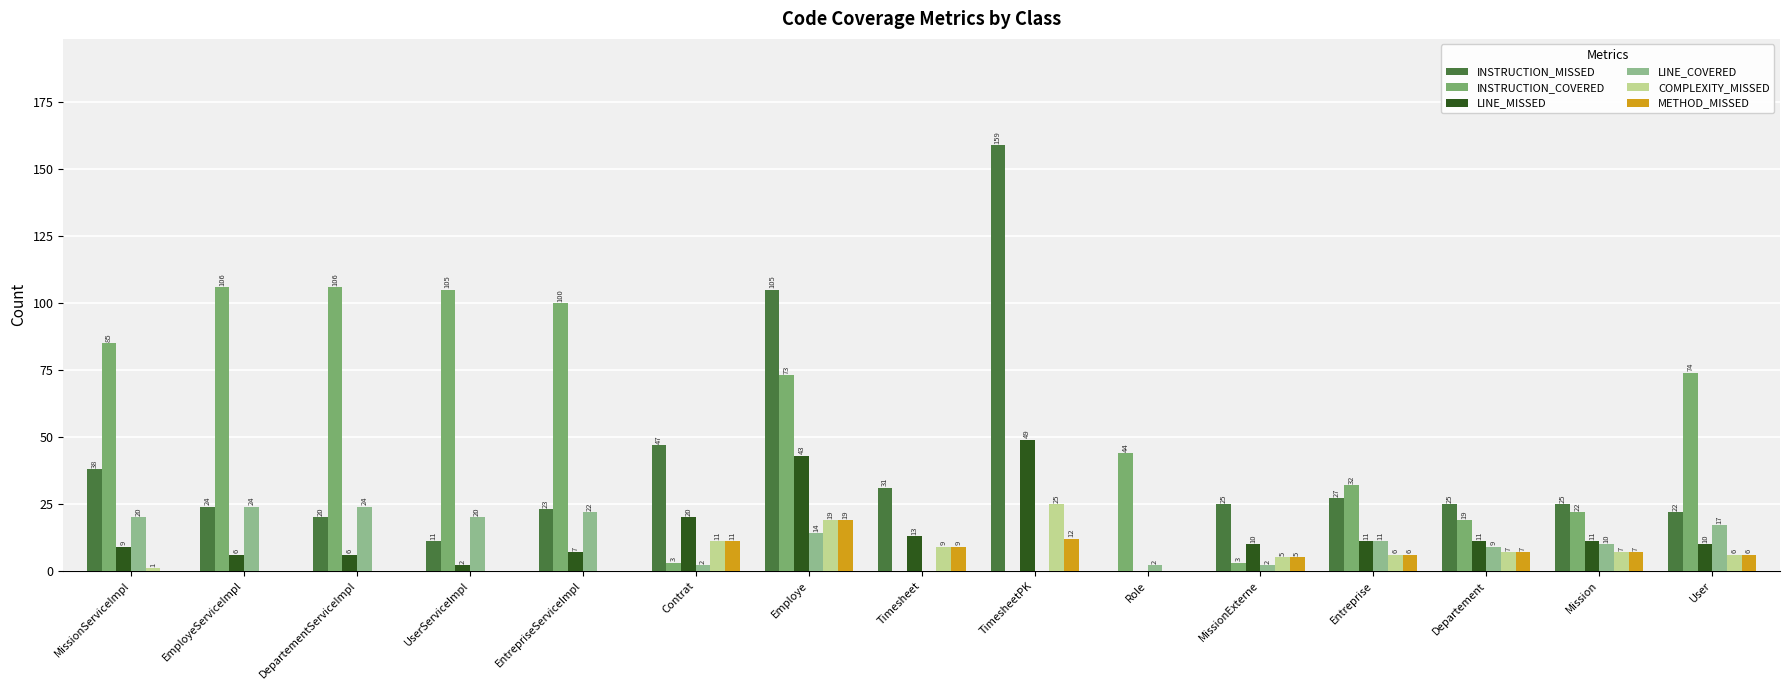

Reading left to right, extract all data points from this chart.

INSTRUCTION_MISSED: MissionServiceImpl=38	EmployeServiceImpl=24	DepartementServiceImpl=20	UserServiceImpl=11	EntrepriseServiceImpl=23	Contrat=47	Employe=105	Timesheet=31	TimesheetPK=159	Role=0	MissionExterne=25	Entreprise=27	Departement=25	Mission=25	User=22
INSTRUCTION_COVERED: MissionServiceImpl=85	EmployeServiceImpl=106	DepartementServiceImpl=106	UserServiceImpl=105	EntrepriseServiceImpl=100	Contrat=3	Employe=73	Timesheet=0	TimesheetPK=0	Role=44	MissionExterne=3	Entreprise=32	Departement=19	Mission=22	User=74
LINE_MISSED: MissionServiceImpl=9	EmployeServiceImpl=6	DepartementServiceImpl=6	UserServiceImpl=2	EntrepriseServiceImpl=7	Contrat=20	Employe=43	Timesheet=13	TimesheetPK=49	Role=0	MissionExterne=10	Entreprise=11	Departement=11	Mission=11	User=10
LINE_COVERED: MissionServiceImpl=20	EmployeServiceImpl=24	DepartementServiceImpl=24	UserServiceImpl=20	EntrepriseServiceImpl=22	Contrat=2	Employe=14	Timesheet=0	TimesheetPK=0	Role=2	MissionExterne=2	Entreprise=11	Departement=9	Mission=10	User=17
COMPLEXITY_MISSED: MissionServiceImpl=1	EmployeServiceImpl=0	DepartementServiceImpl=0	UserServiceImpl=0	EntrepriseServiceImpl=0	Contrat=11	Employe=19	Timesheet=9	TimesheetPK=25	Role=0	MissionExterne=5	Entreprise=6	Departement=7	Mission=7	User=6
METHOD_MISSED: MissionServiceImpl=0	EmployeServiceImpl=0	DepartementServiceImpl=0	UserServiceImpl=0	EntrepriseServiceImpl=0	Contrat=11	Employe=19	Timesheet=9	TimesheetPK=12	Role=0	MissionExterne=5	Entreprise=6	Departement=7	Mission=7	User=6